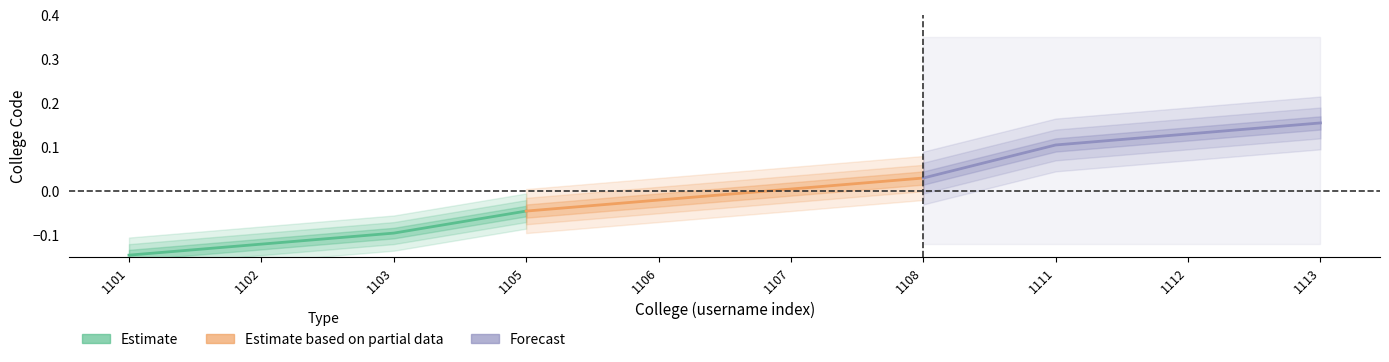

True or false: Estimate and Forecast intersect in this chart.

False